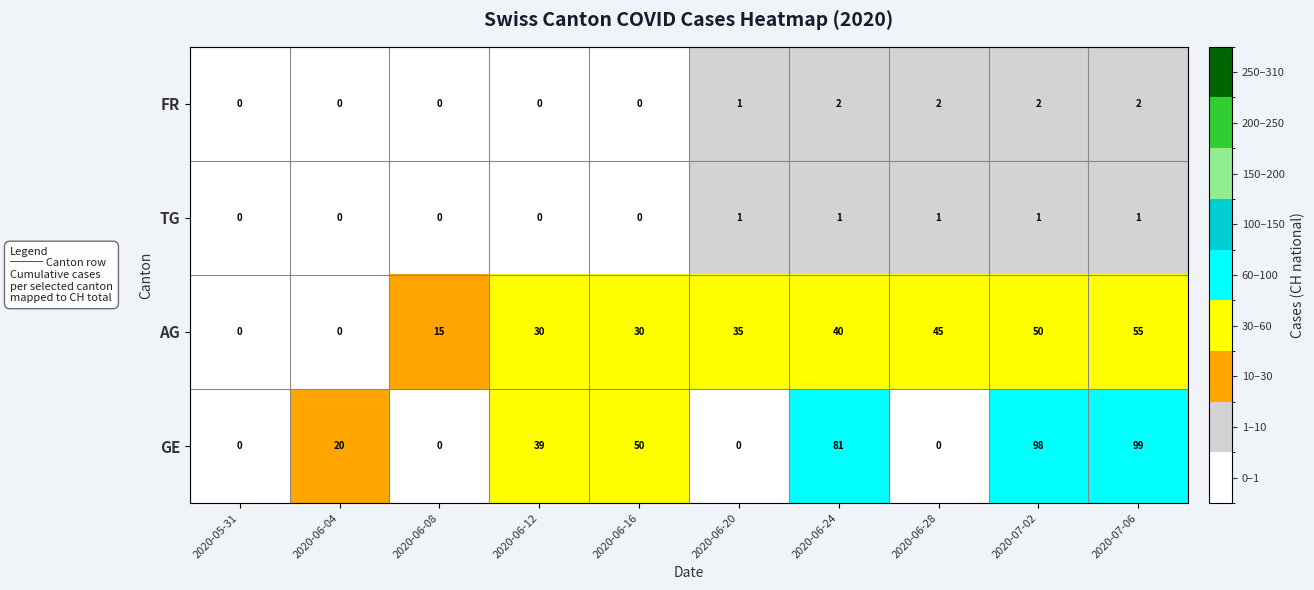

At 2020-07-02, list the series in order from largest to smallest.

GE, AG, FR, TG